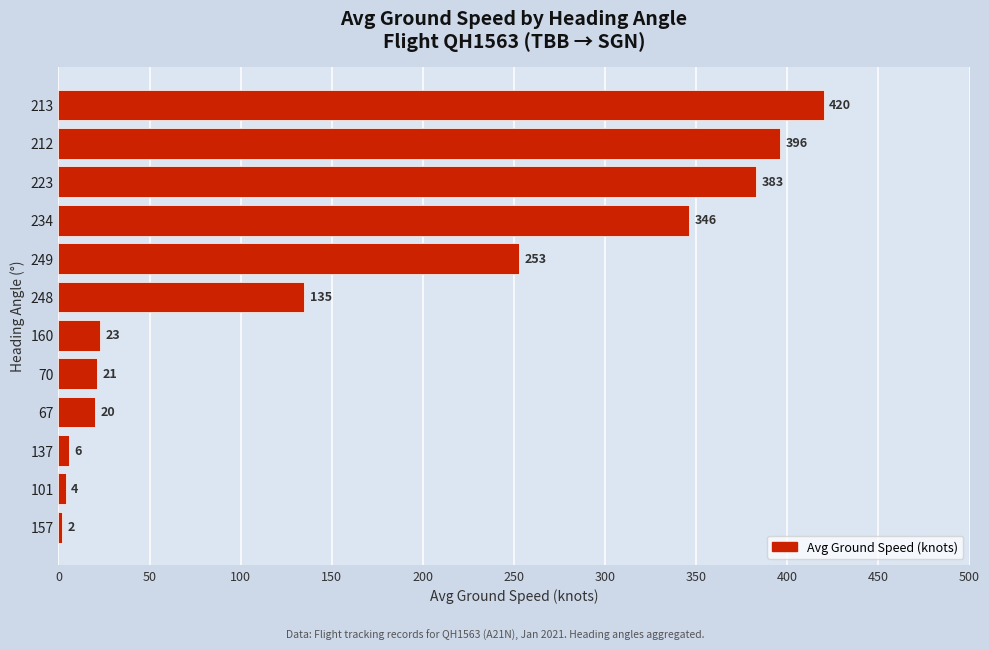

Reading bottom to top, transcribe all the data shown in this chart.

157=2	101=4	137=6	67=20	70=21	160=23	248=135	249=253	234=346	223=383	212=396	213=420